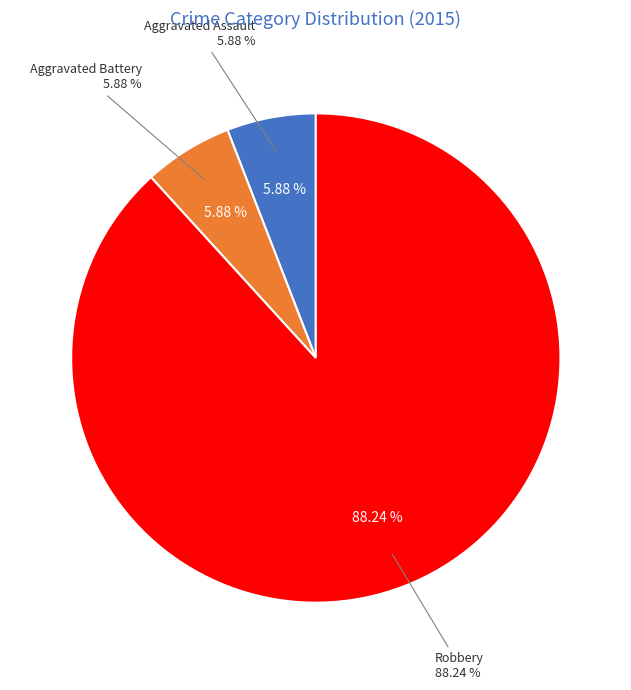

Is there a majority slice in this chart?

Yes